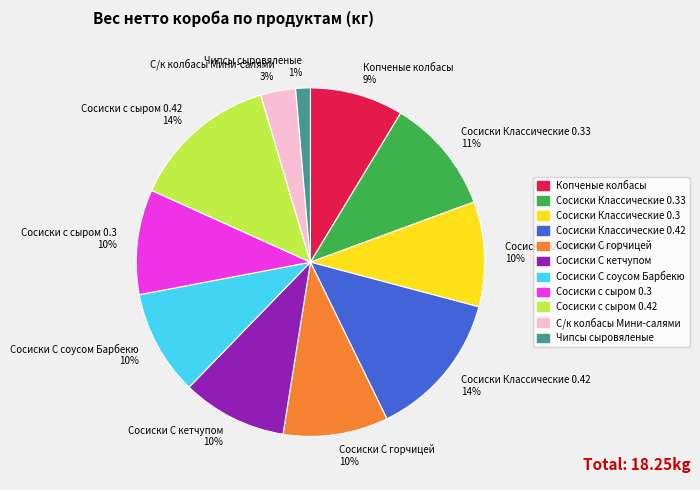

To the nearest percent, what is the combined percentage of Сосиски с сыром 0.42 and С/к колбасы Мини-салями?

17%